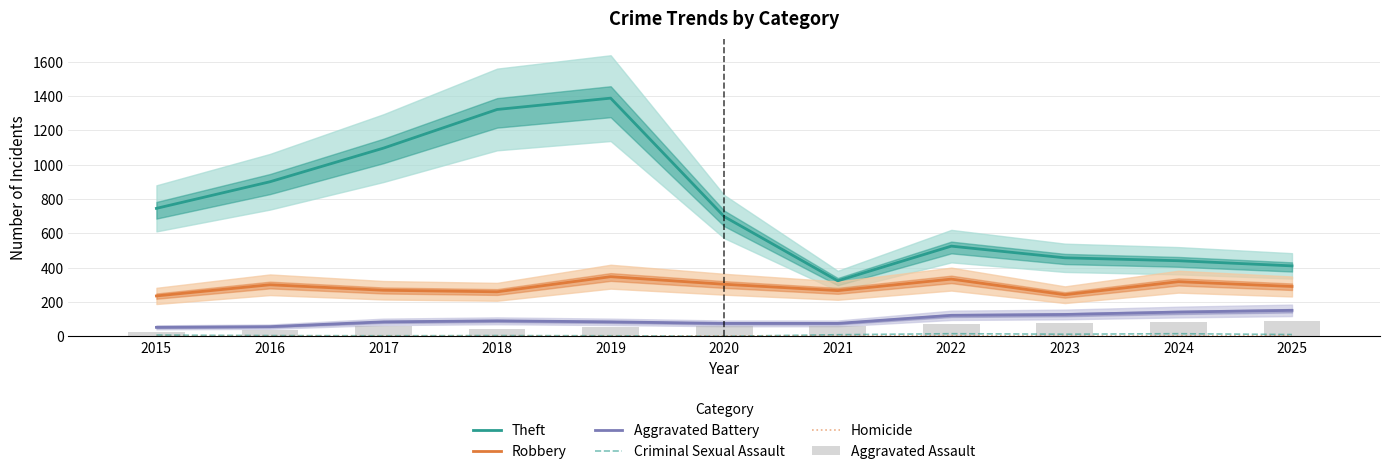

At which category is the sum across all series the highest?

2019